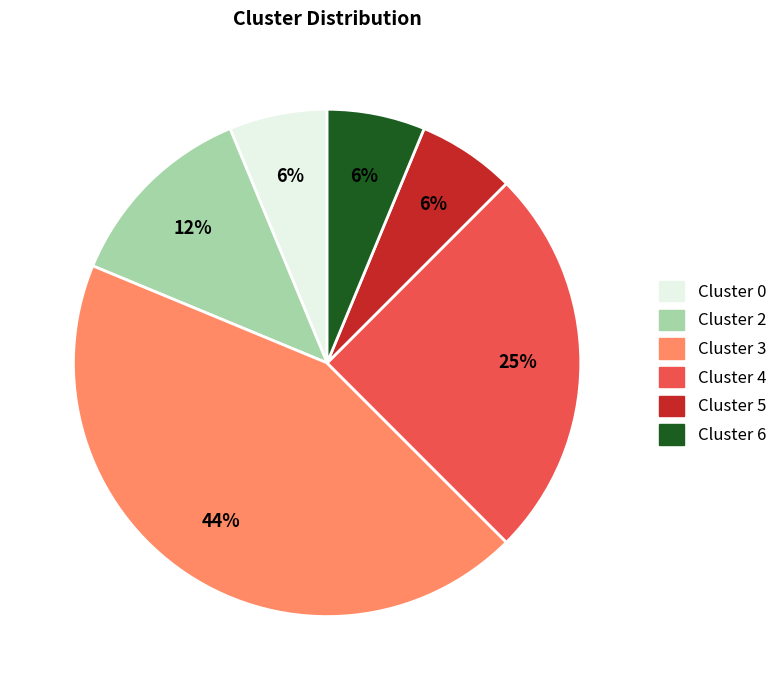

To the nearest percent, what is the difference between the Cluster 4 and Cluster 0 slice percentages?

19%